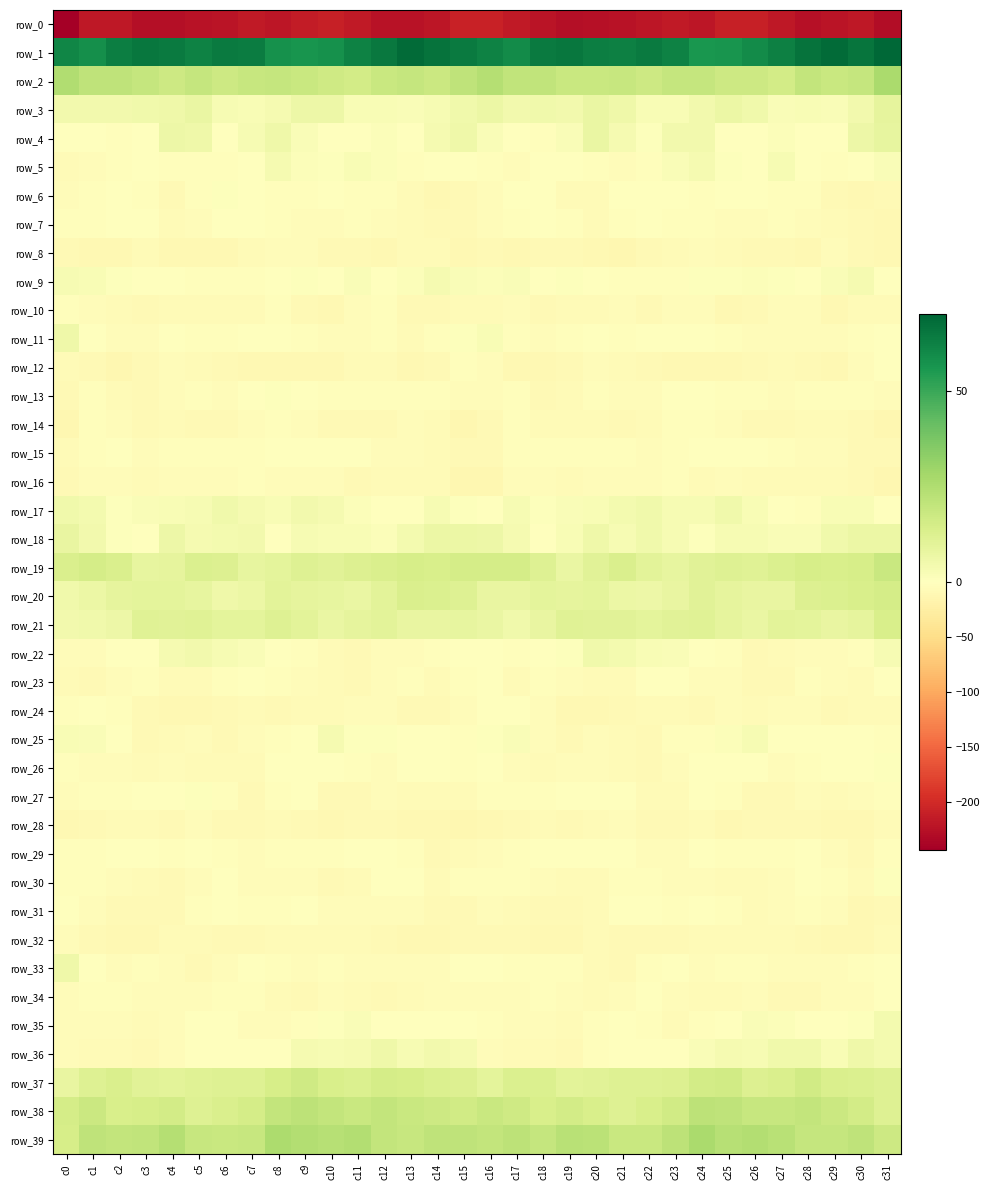

At how many categories does at least one series exceed 15?

32